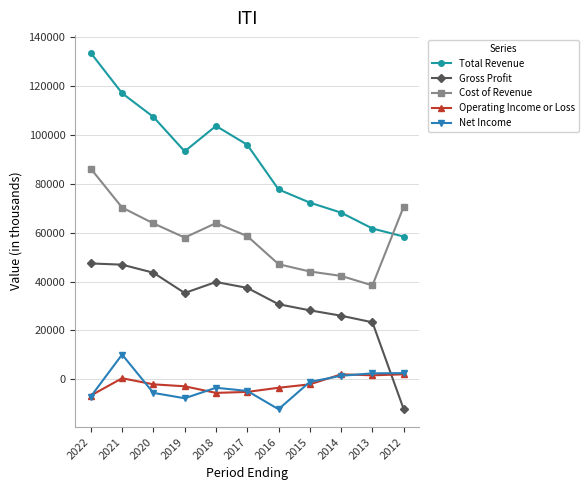

What is the average value of the Total Revenue series?

89945